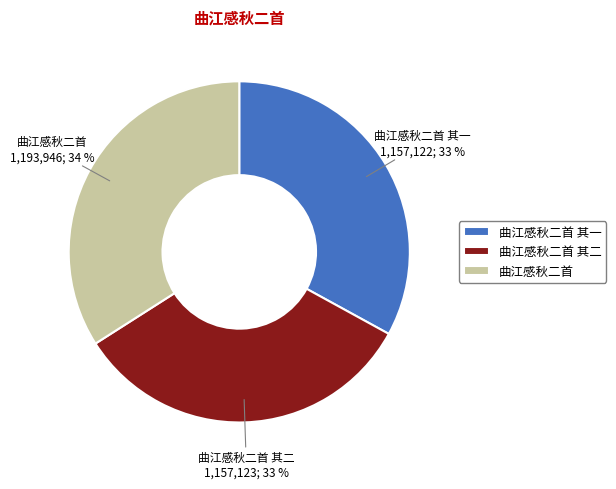

To the nearest percent, what is the average slice percentage?

33%